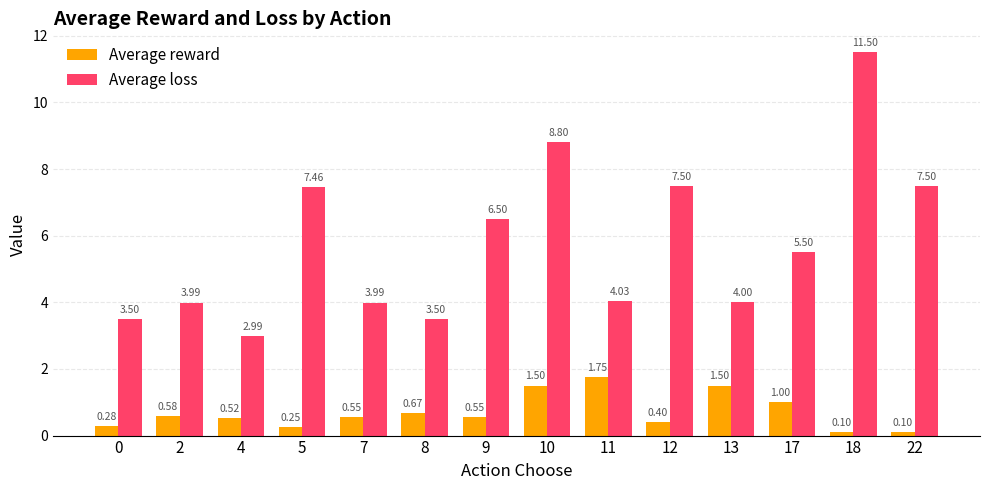

What is the difference between the highest and lowest values at 17?

4.5